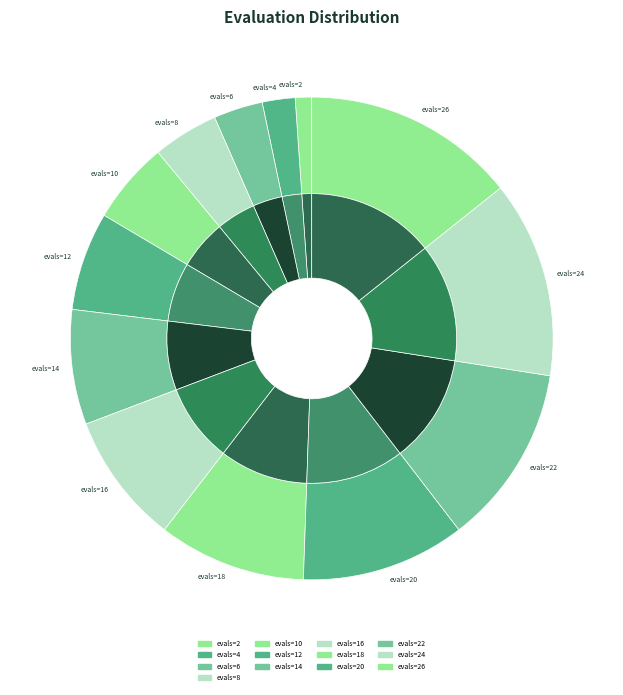

What portion of the pie excludes evals=20?

89.0%